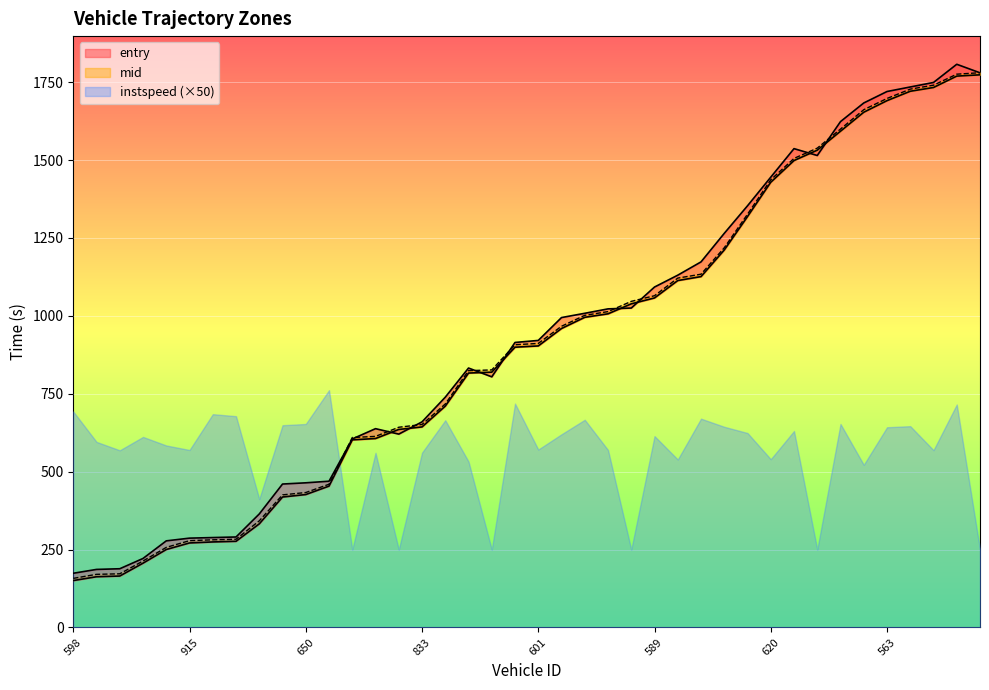

The value of exit at 833 is 1139.3. True or false?

False